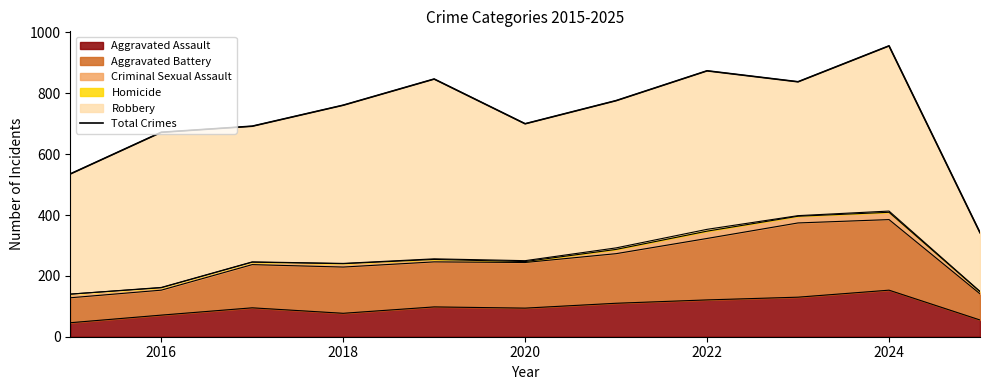

Does the chart have visible grid lines?

No